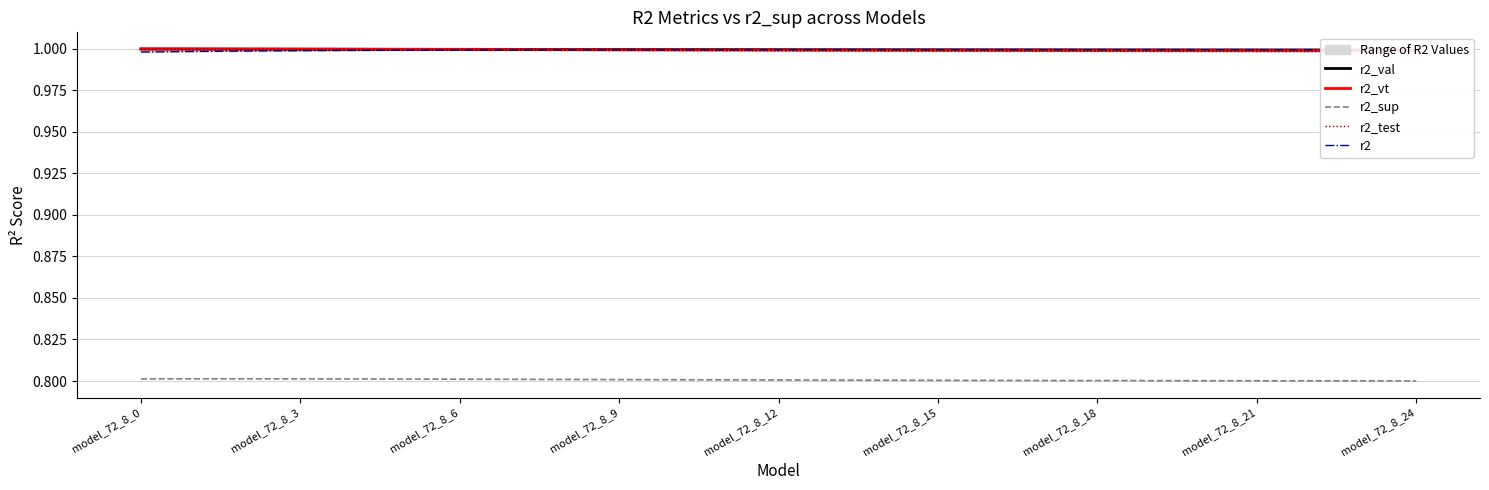

True or false: r2_sup and r2 intersect in this chart.

False